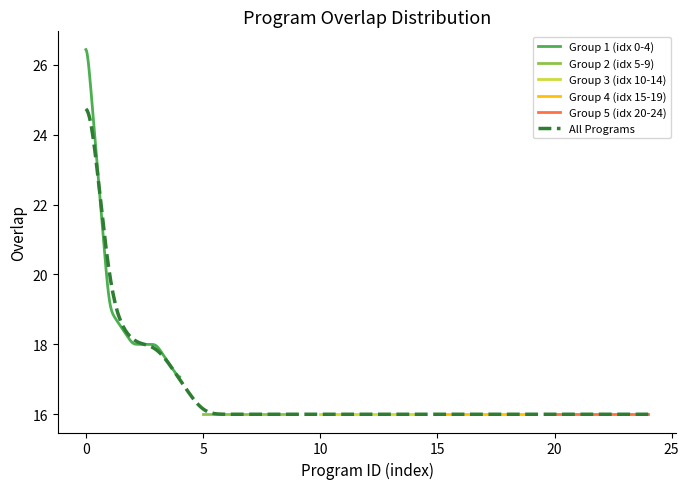

True or false: there are more than 0 points higher than both neighbors.

False